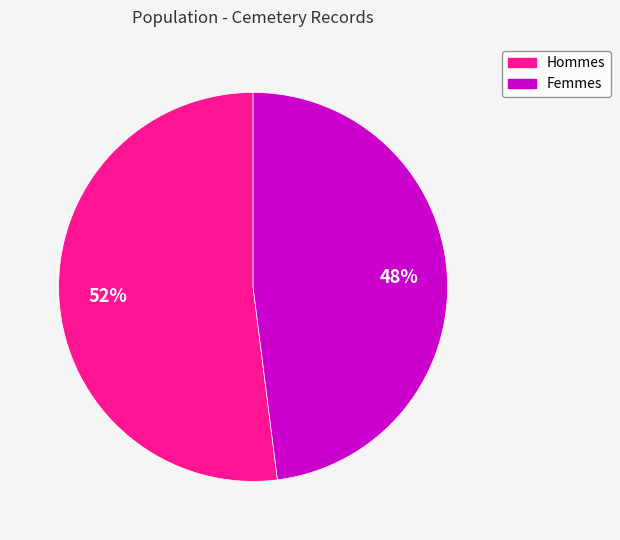

Is there any slice that represents more than half of the pie?

Yes